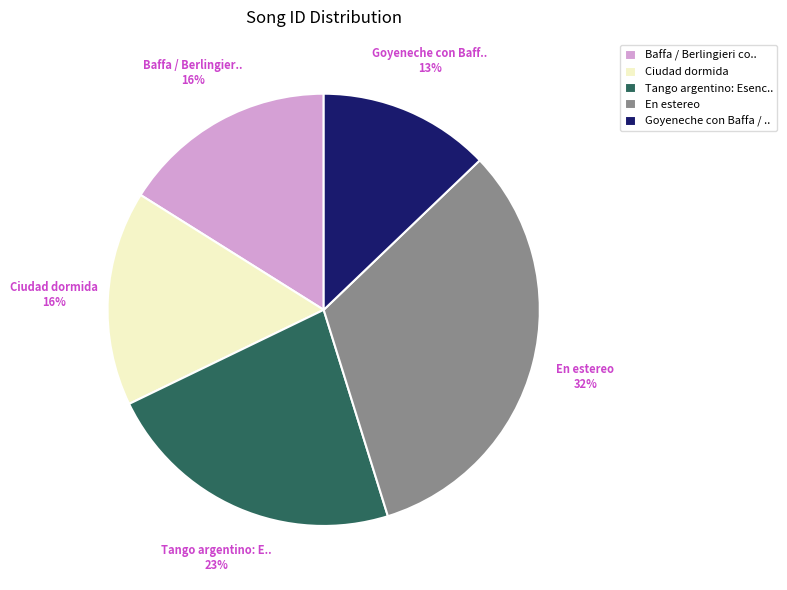

Is there a majority slice in this chart?

No